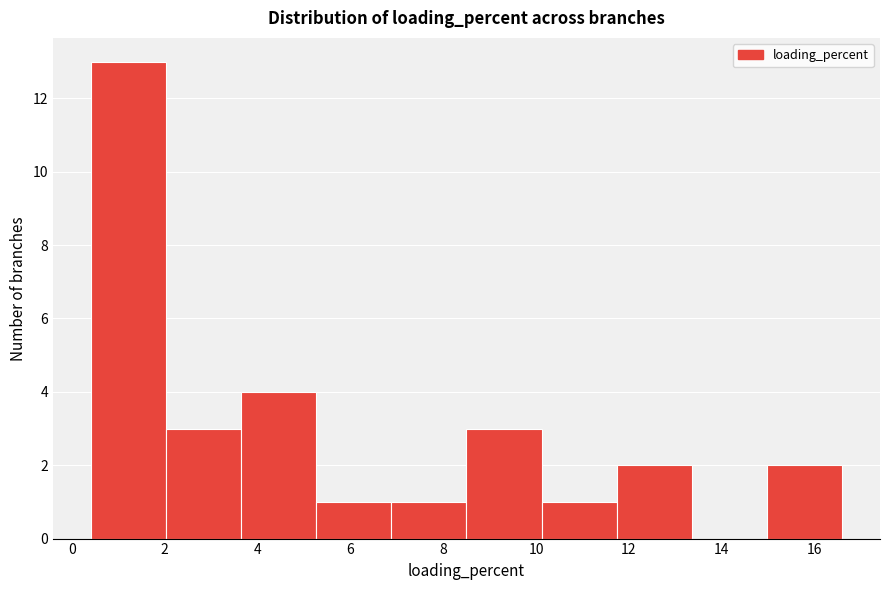

What is the height of the bar covering 10.2 to 11.8 on the x-axis? Neither the bar edges nor the heights are printed on the chart, so give them approximately, as read against the axes.

1